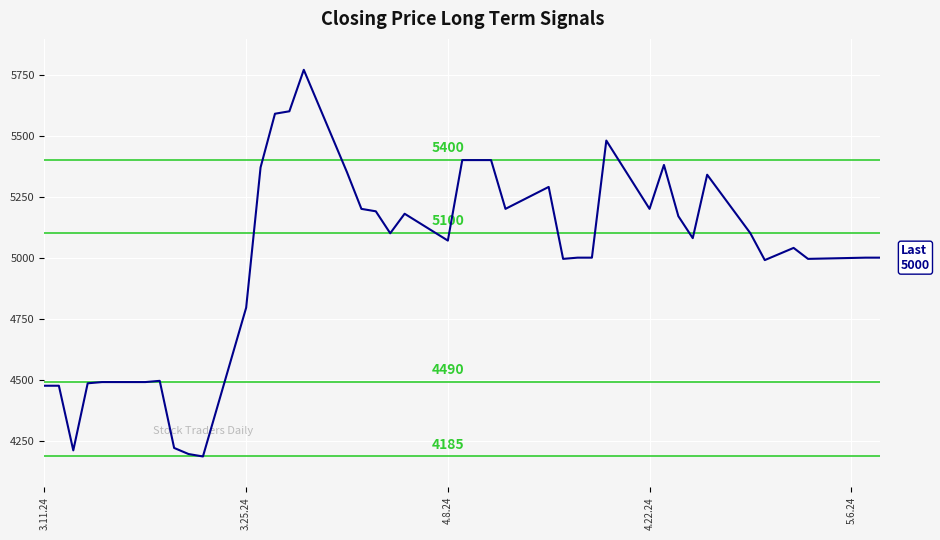

True or false: the data has more than 1 interior local peaks.

True